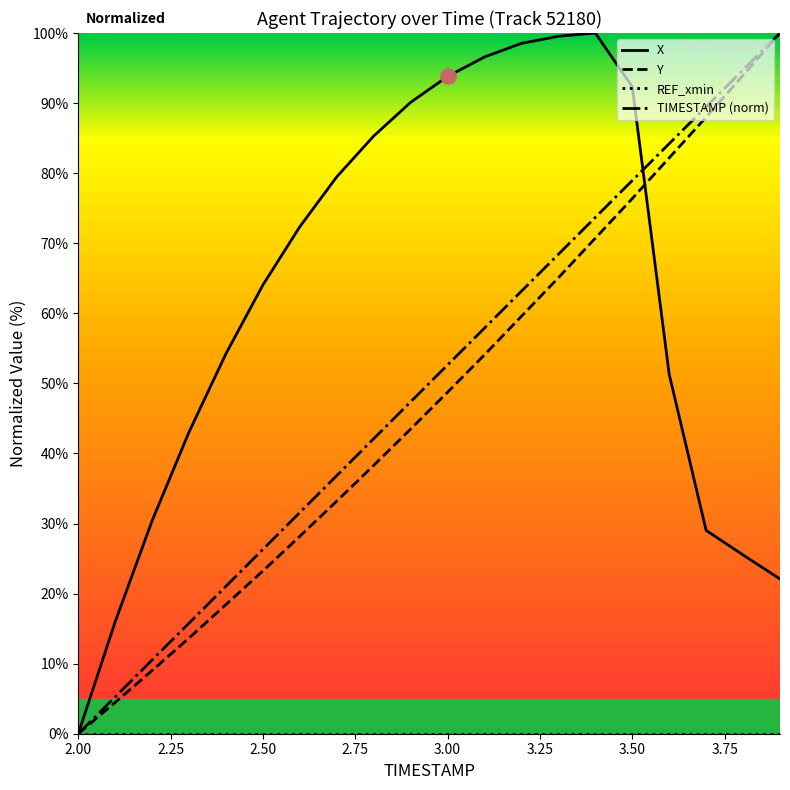

Which series has the largest total across all categories?

X